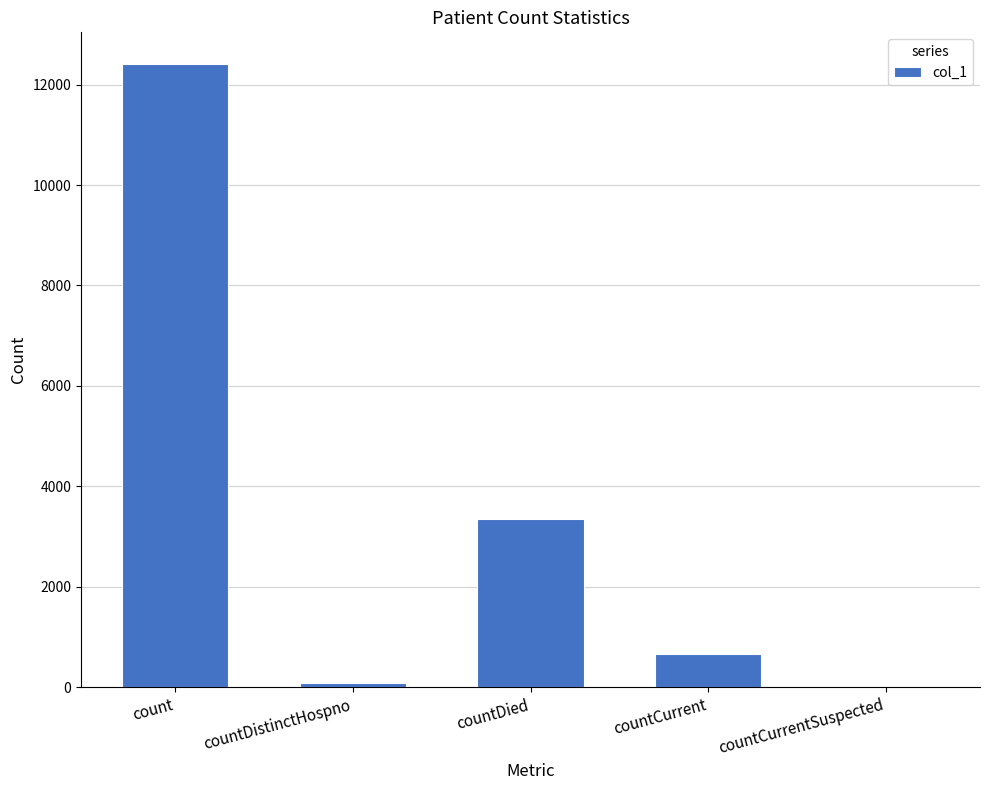

Where does the data first go above 656?

count